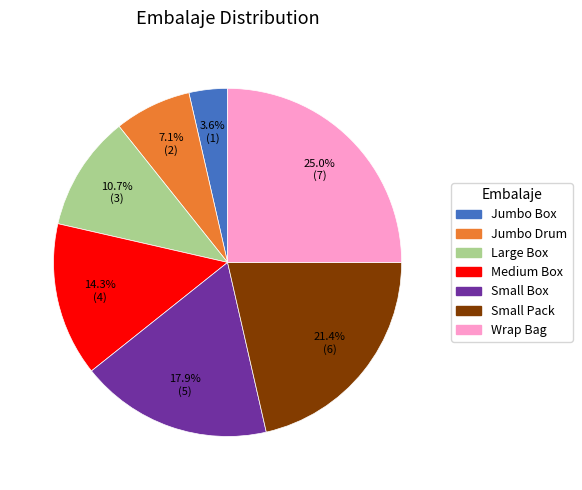

Does any single category account for the majority?

No